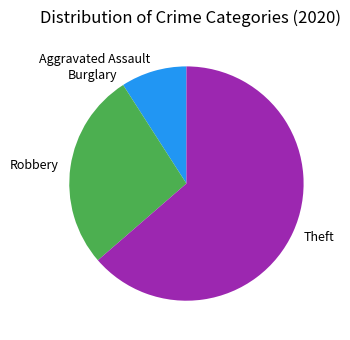

Which slice is the largest?

Theft